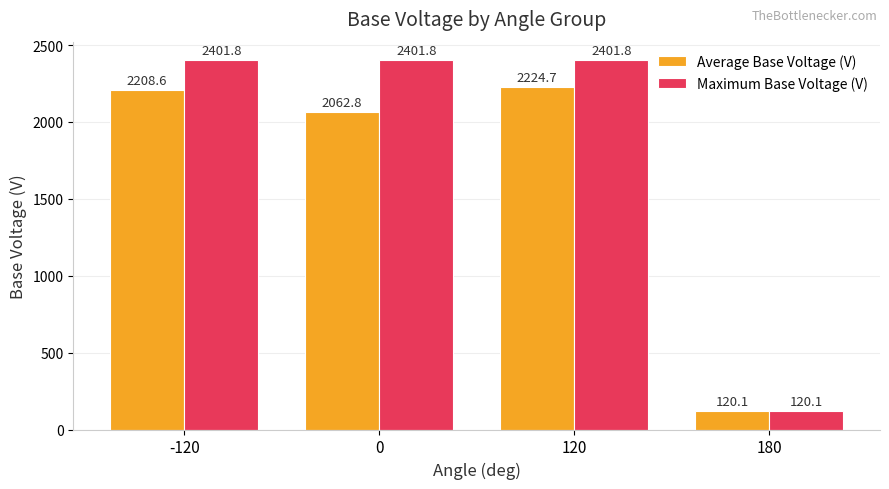

How many groups of bars are there?

4